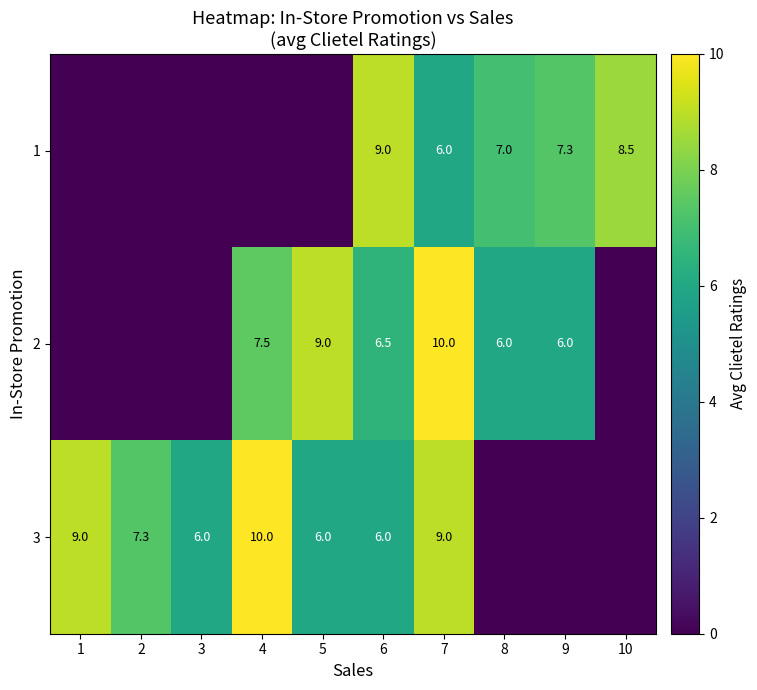

The value of 3 at 4 is 10.0. True or false?

True